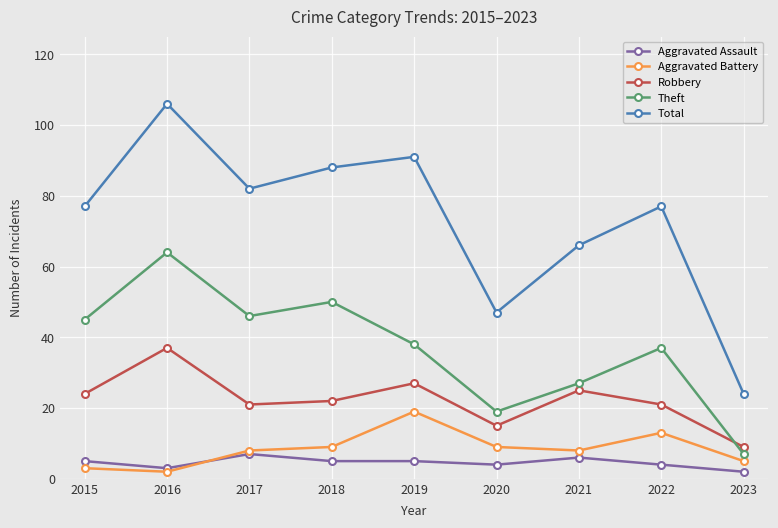

True or false: Total has more than 2 points higher than both neighbors.

True